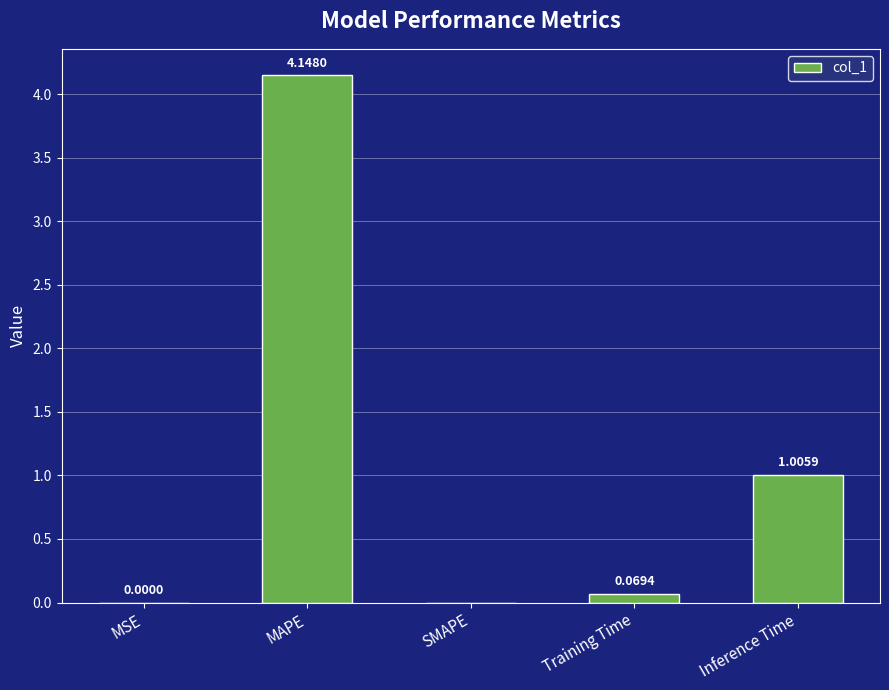

What is the sum of all values?

5.2